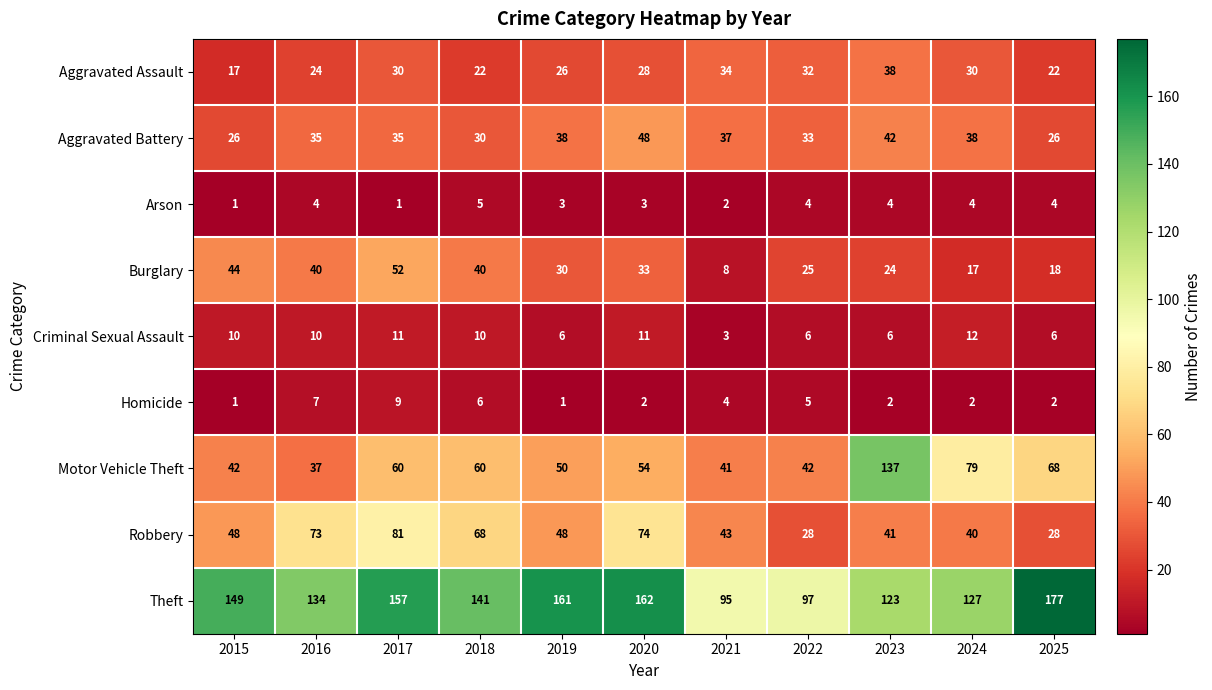

What value does the Motor Vehicle Theft series have at 2024, to the nearest 10?

80